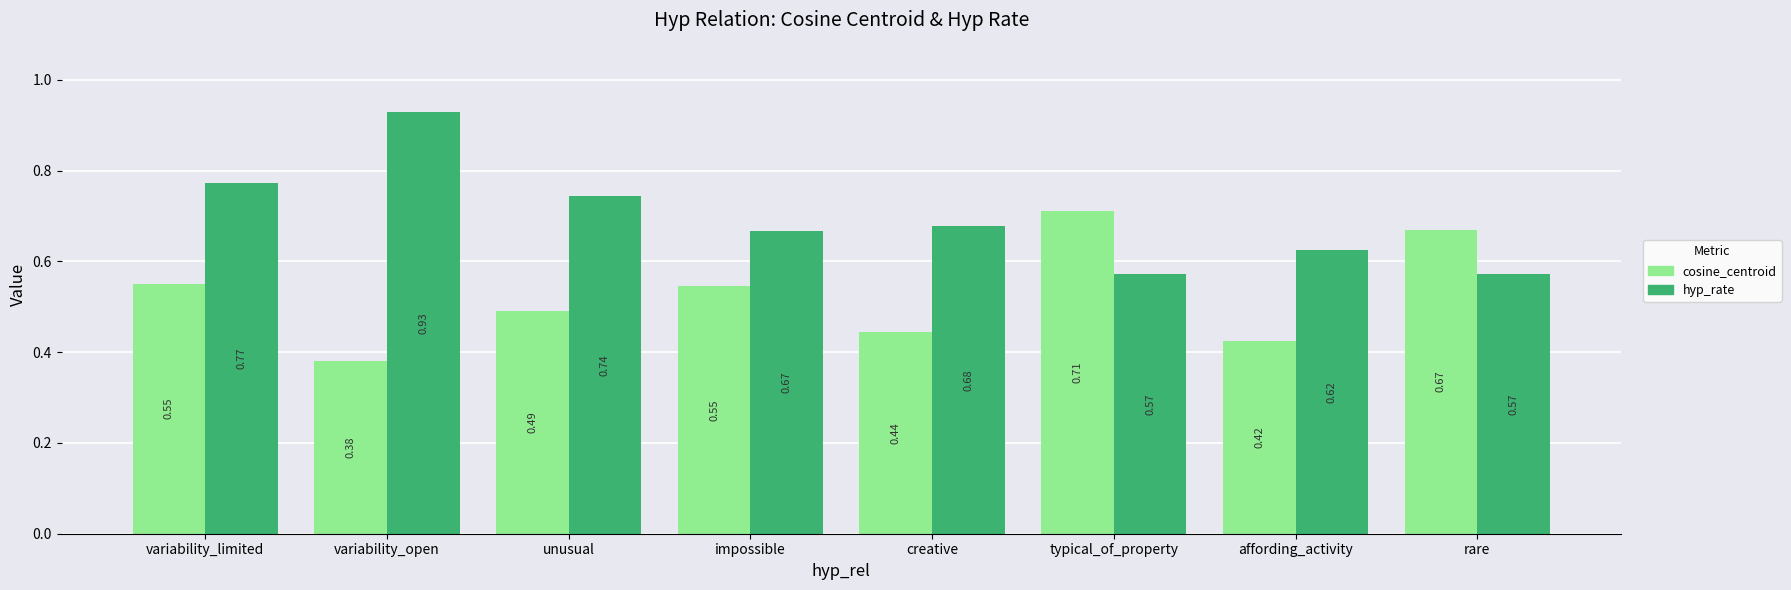

At which category is the sum across all series the highest?

variability_limited